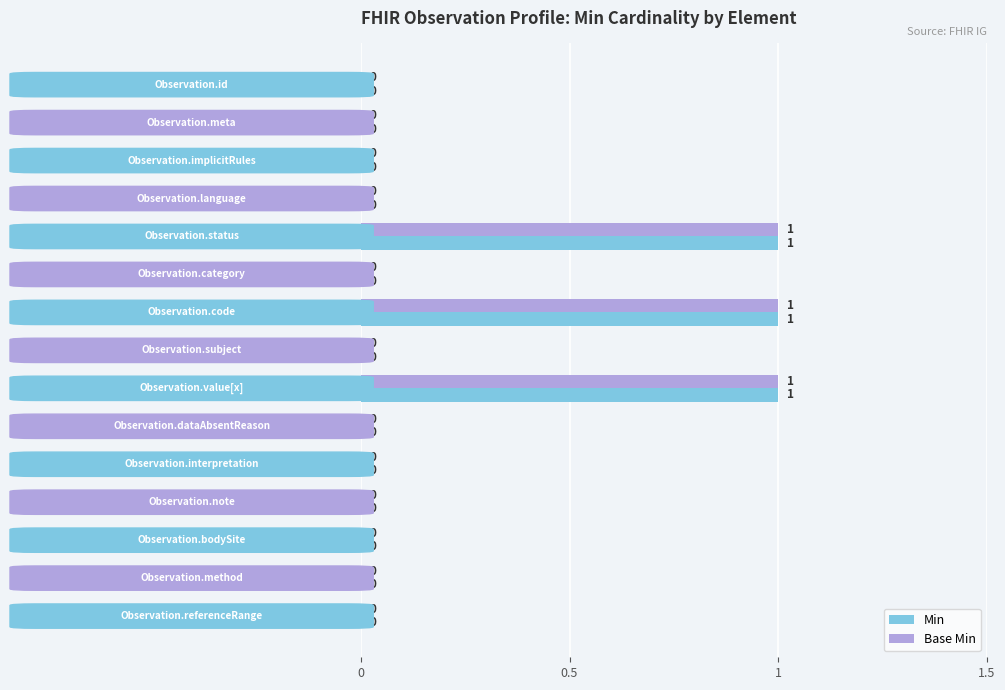

How many values in Base Min are above zero?

3